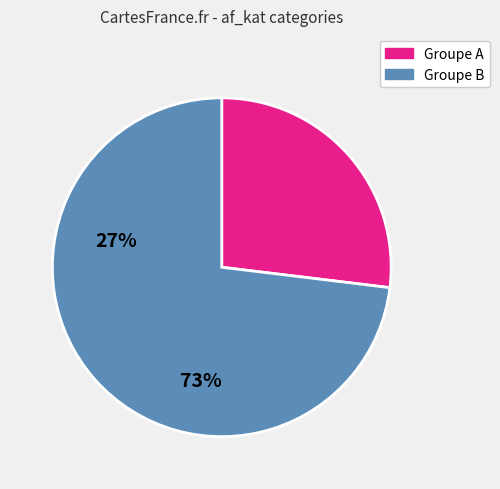

Is there a majority slice in this chart?

Yes